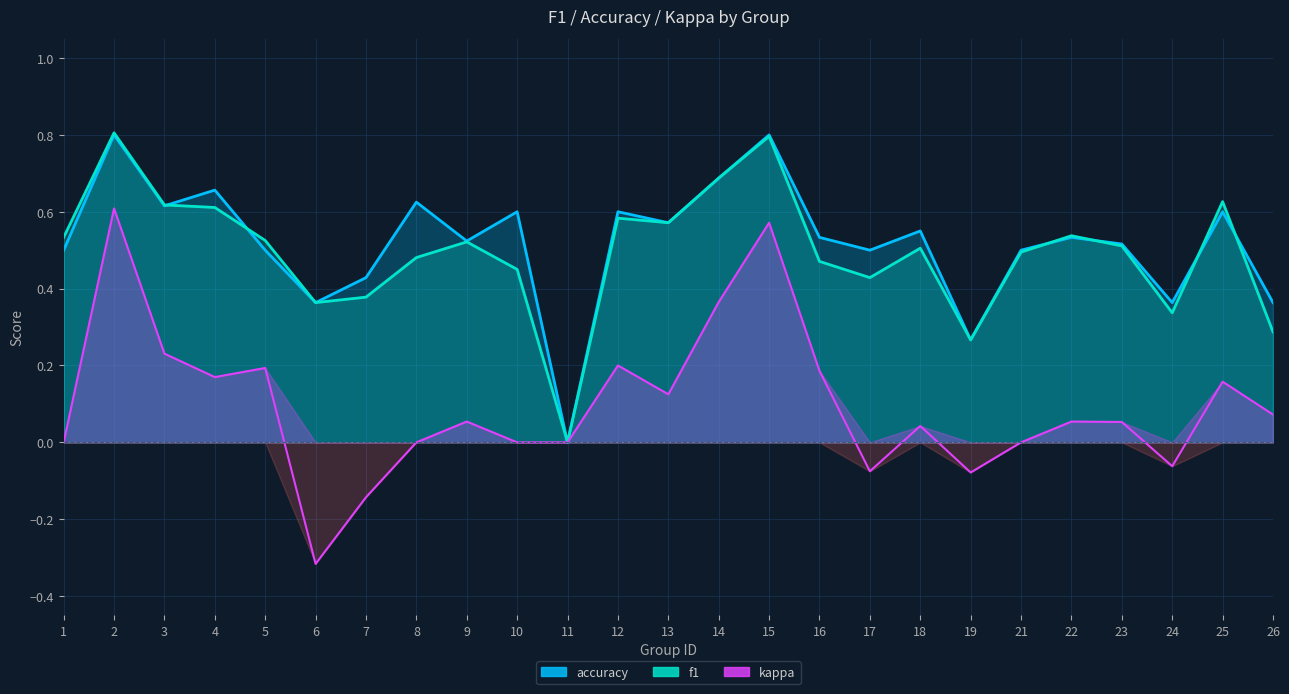

At 15, list the series in order from largest to smallest.

accuracy, f1, kappa